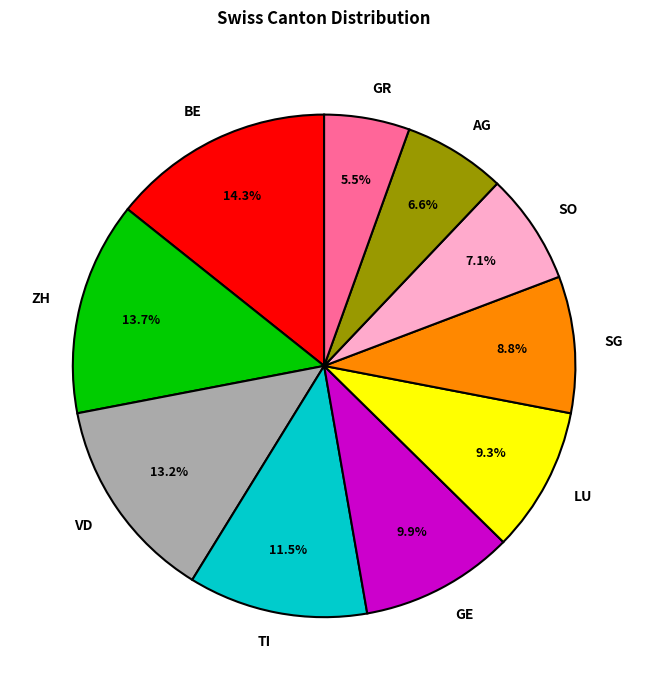

Does BE account for over 50% of the chart?

No